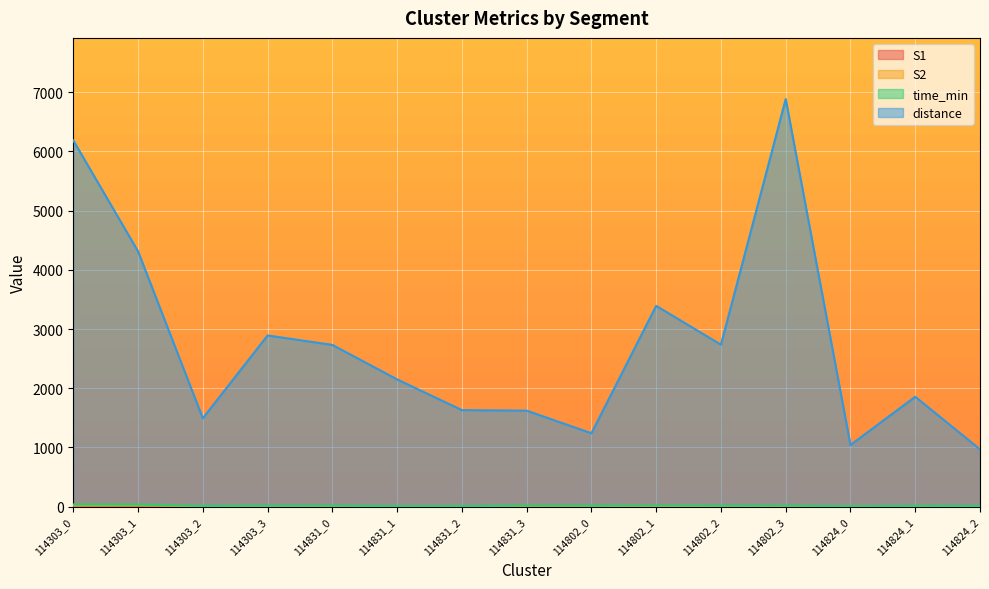

At which category is the sum across all series the highest?

114802_3